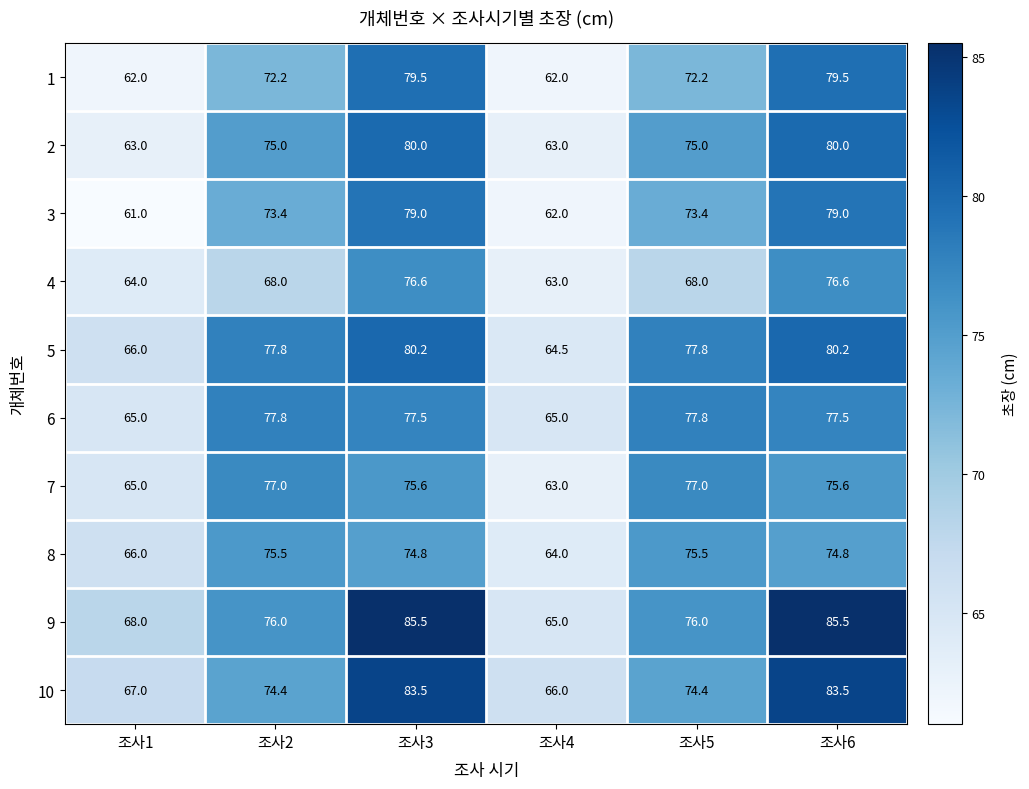

What is the sum of all 2 values?

436.0